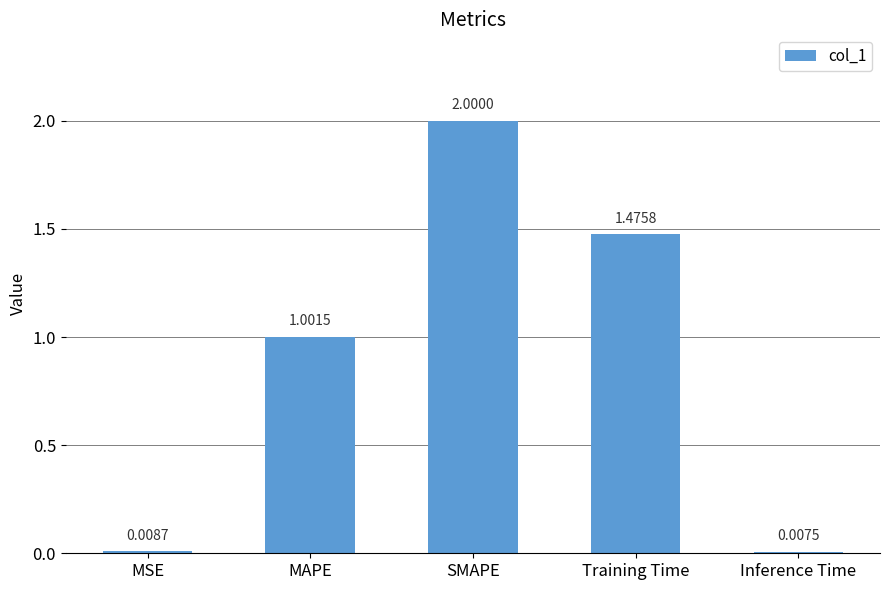

What is the label of the 2nd bar from the left?

MAPE